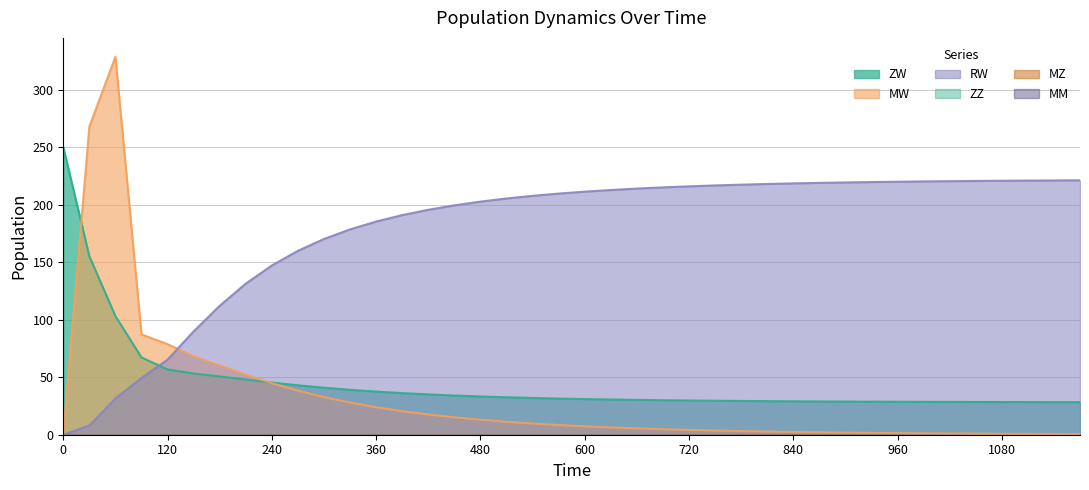

True or false: ZW and RW cross at least once.

True